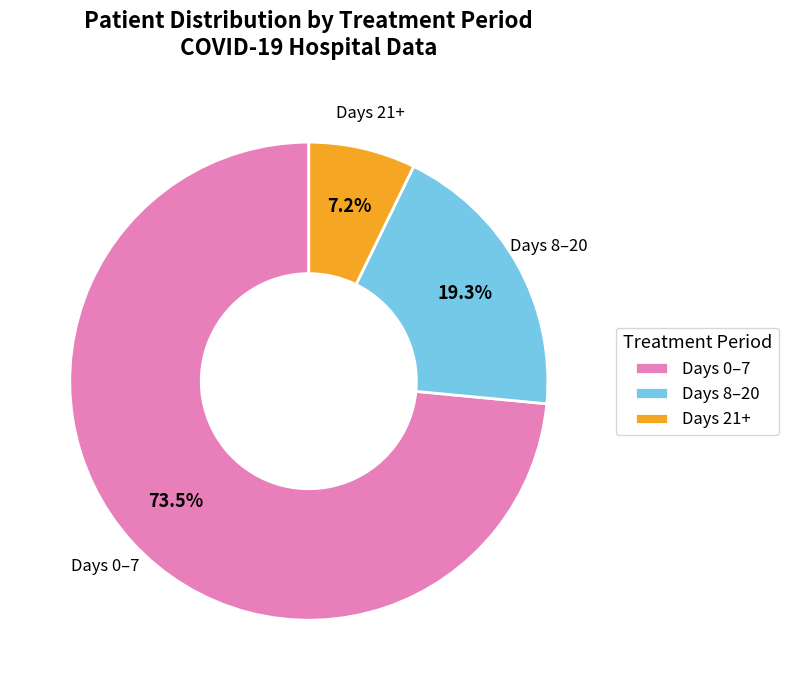

Rank the categories by value from highest to lowest.

Days 0–7, Days 8–20, Days 21+